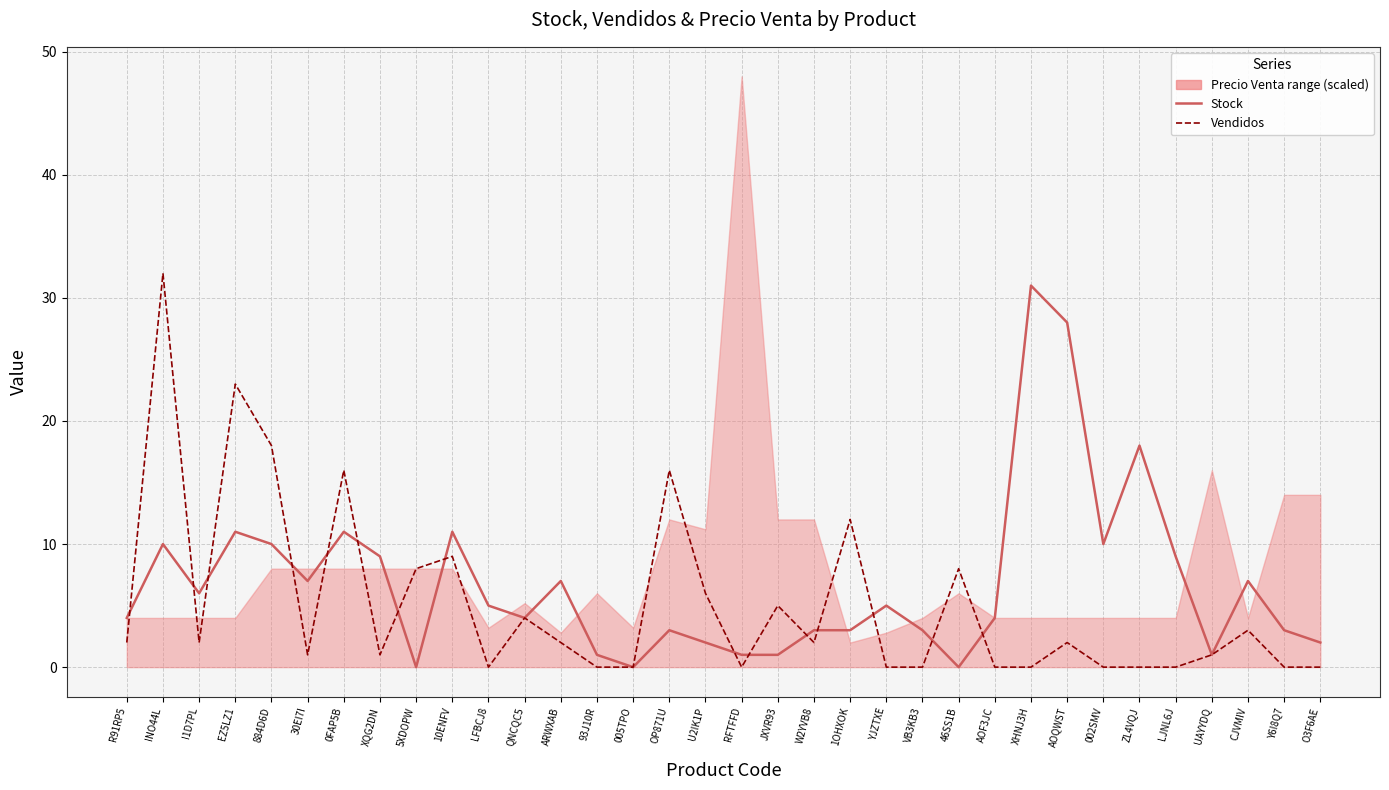

What is the label of the 11th point from the left?

LFBCJ8